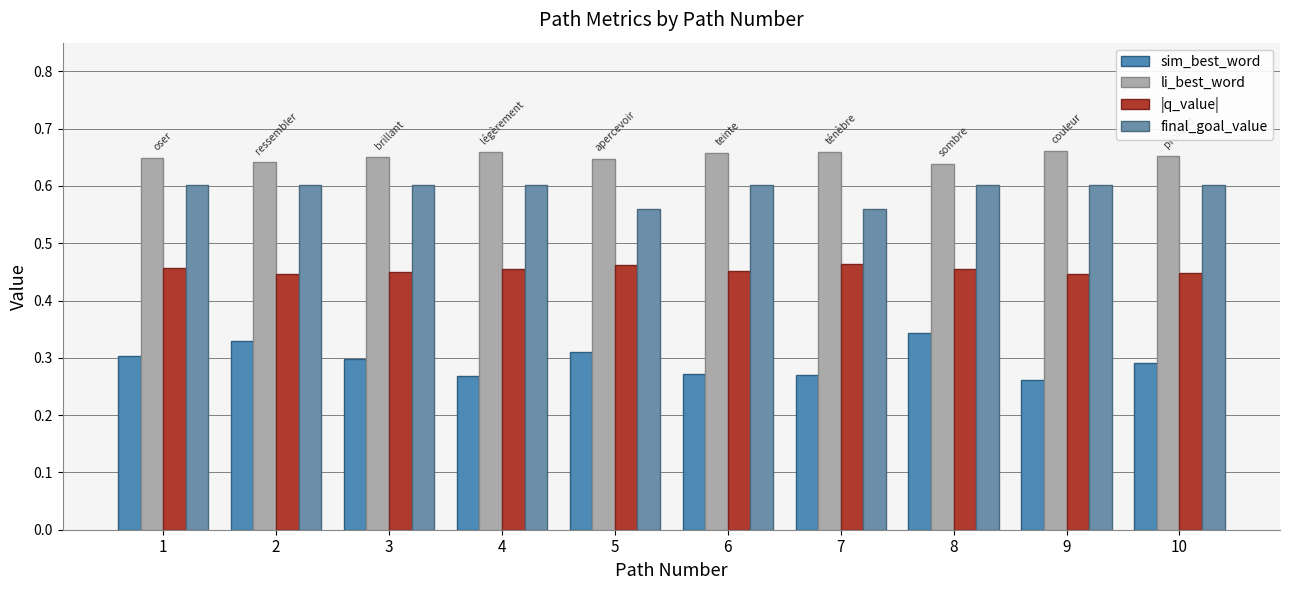

Are the bars grouped side by side (vs. stacked)?

Yes